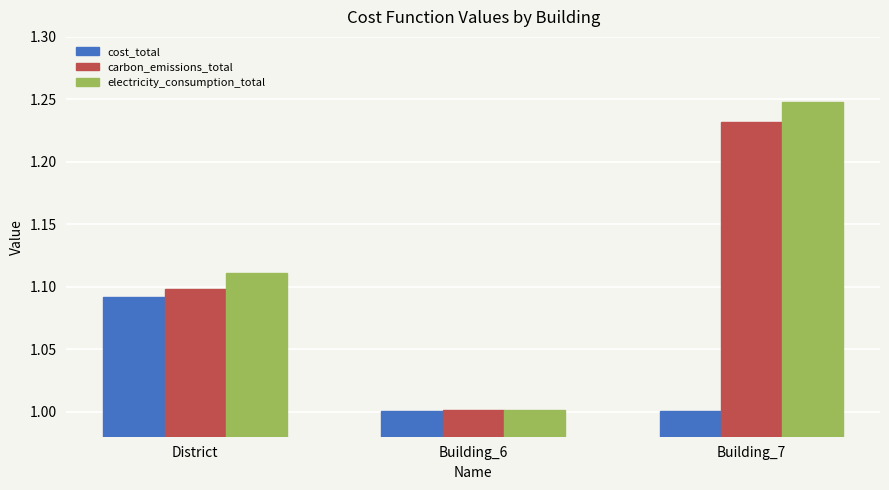

Read the electricity_consumption_total value at Building_6.

1.0